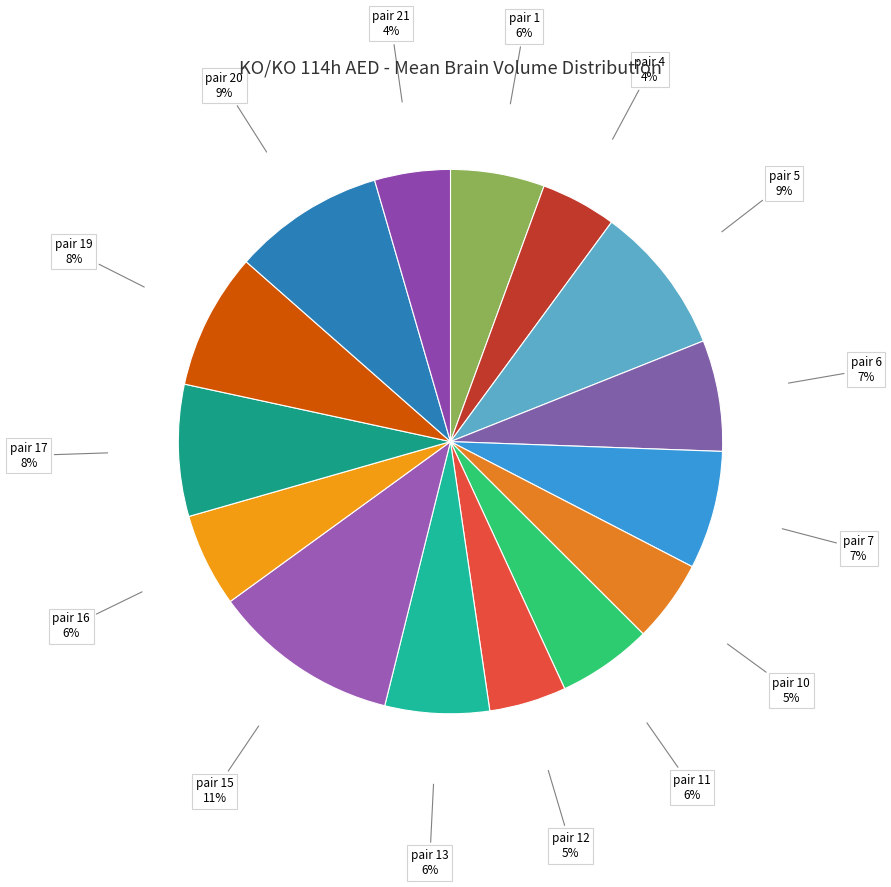

Count the number of slices in the pie.

15